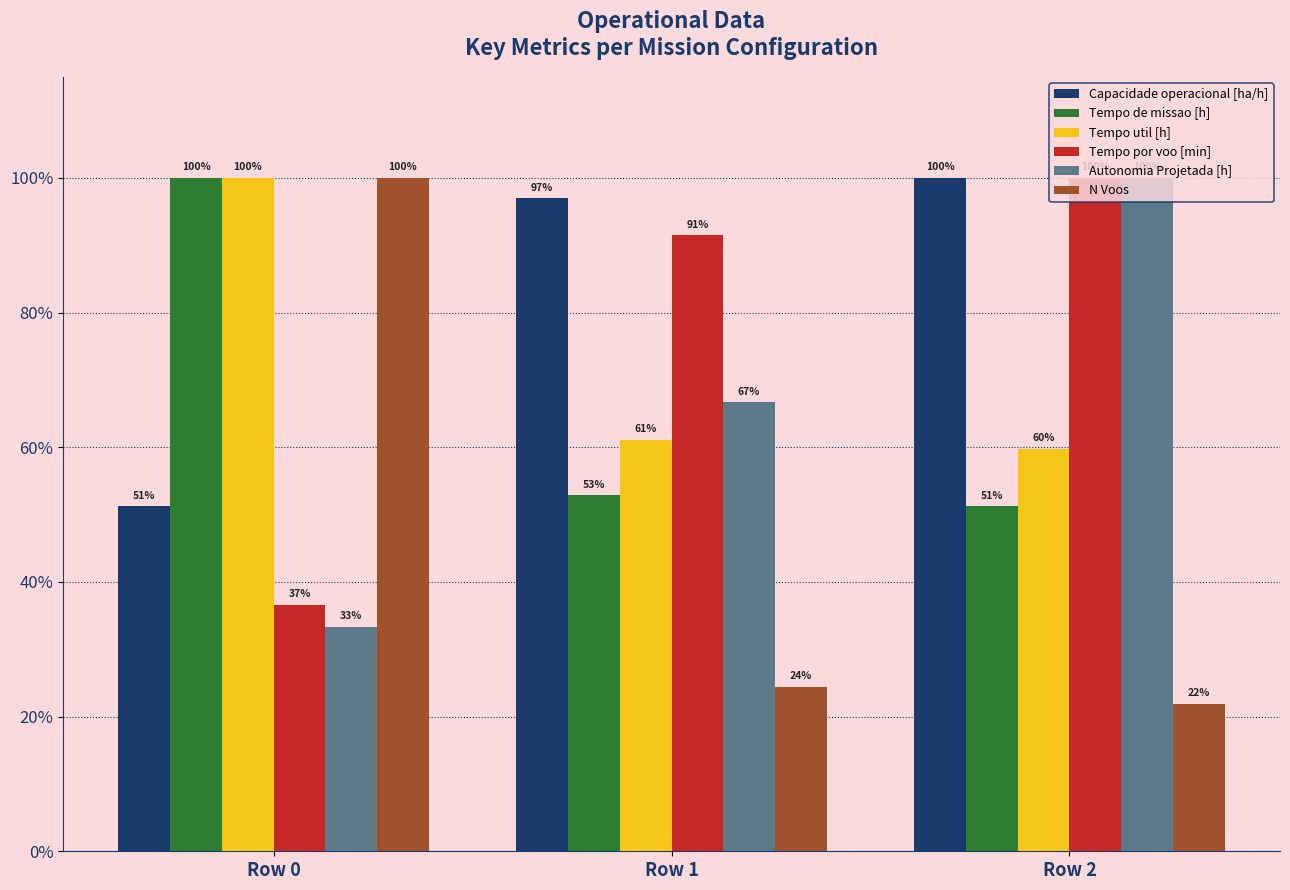

How many data points in Tempo de missao [h] are above 52?

2